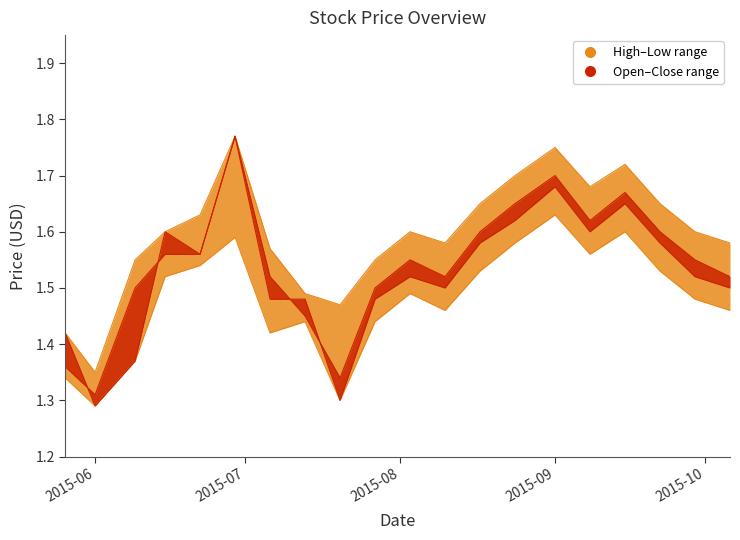

What is the sum of the high values at 2015-07-20 and 2015-06-22?

3.1